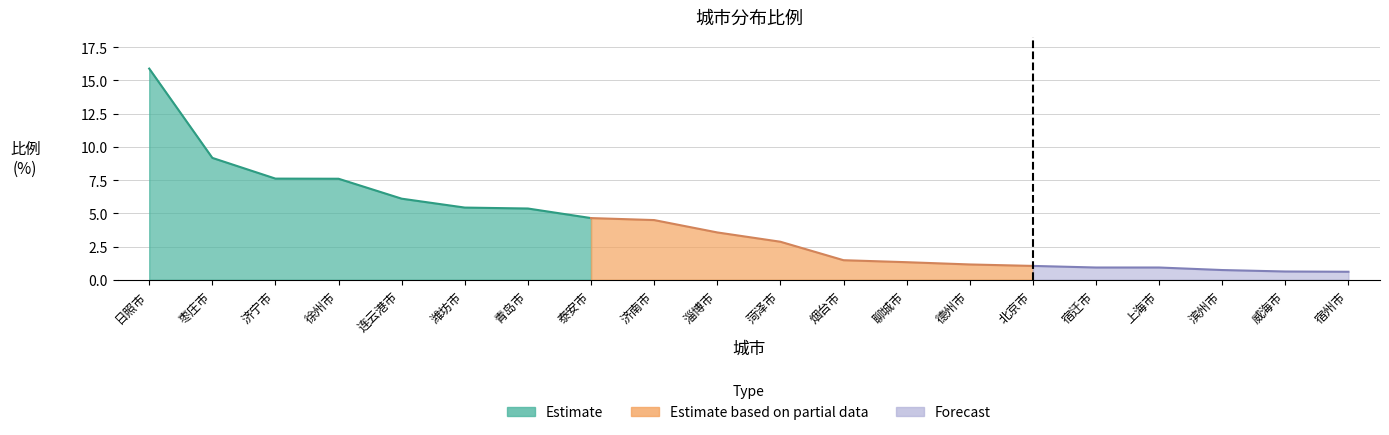

What is the change in value from 济南市 to 威海市?

-3.9